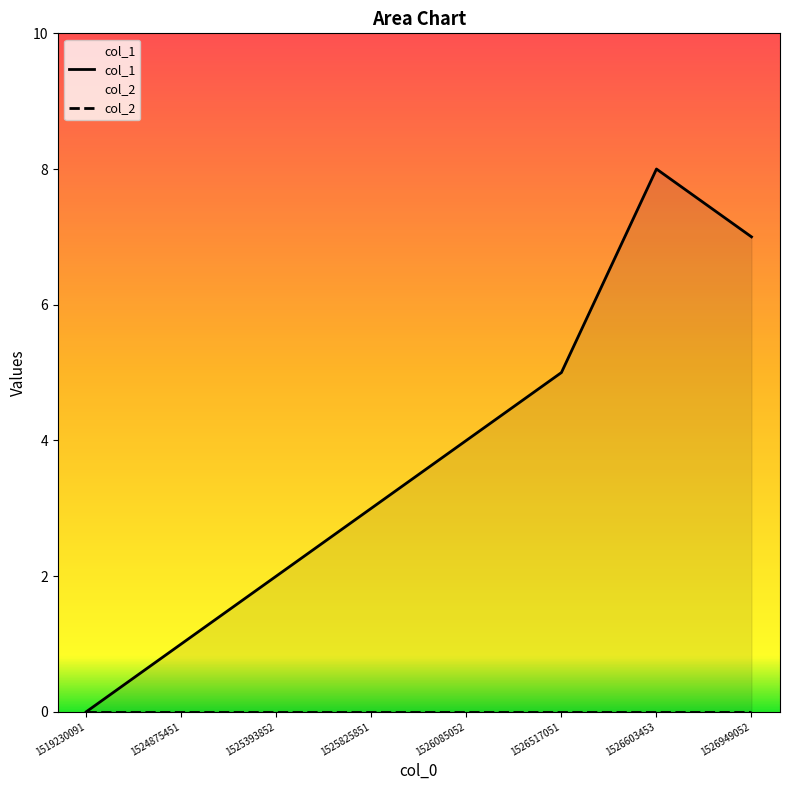

At which category is the sum across all series the highest?

1526603453